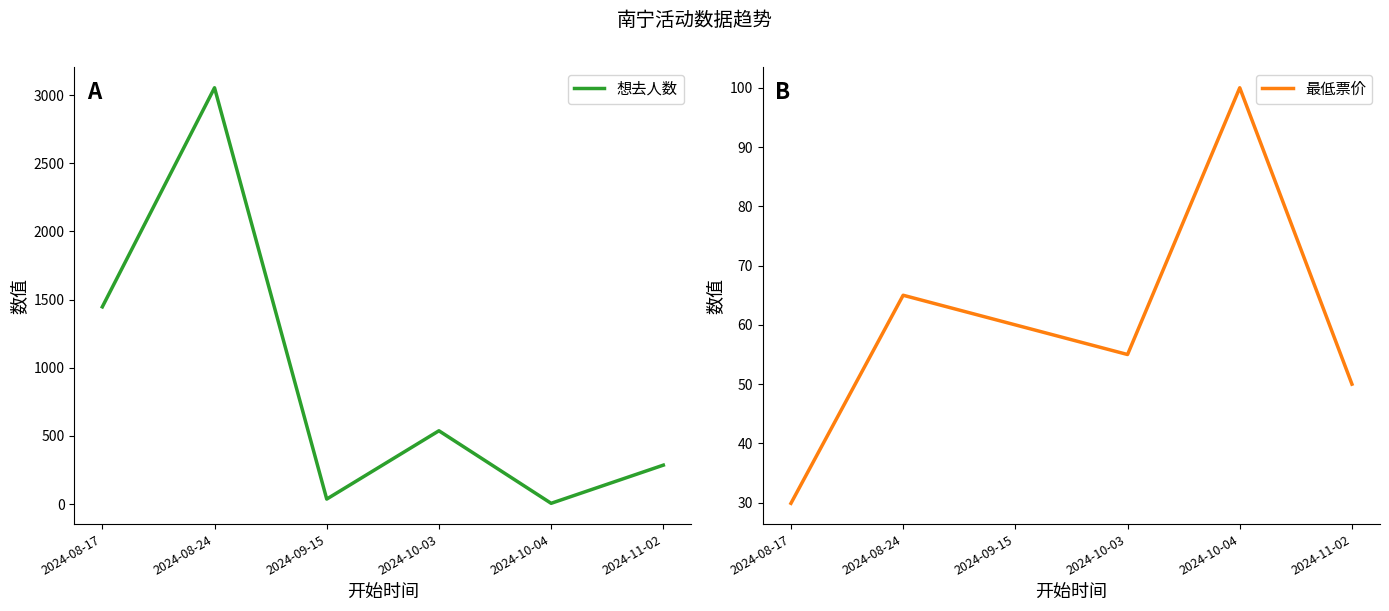

What is the label of the 3rd point from the left?

2024-09-15